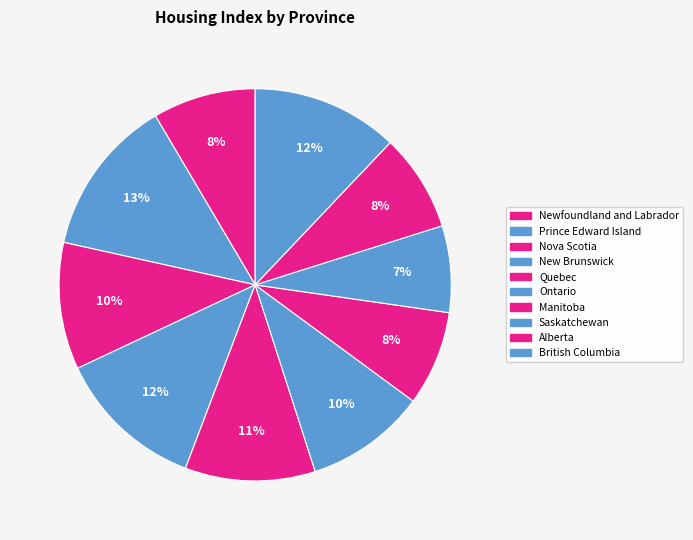

Count the number of slices in the pie.

10